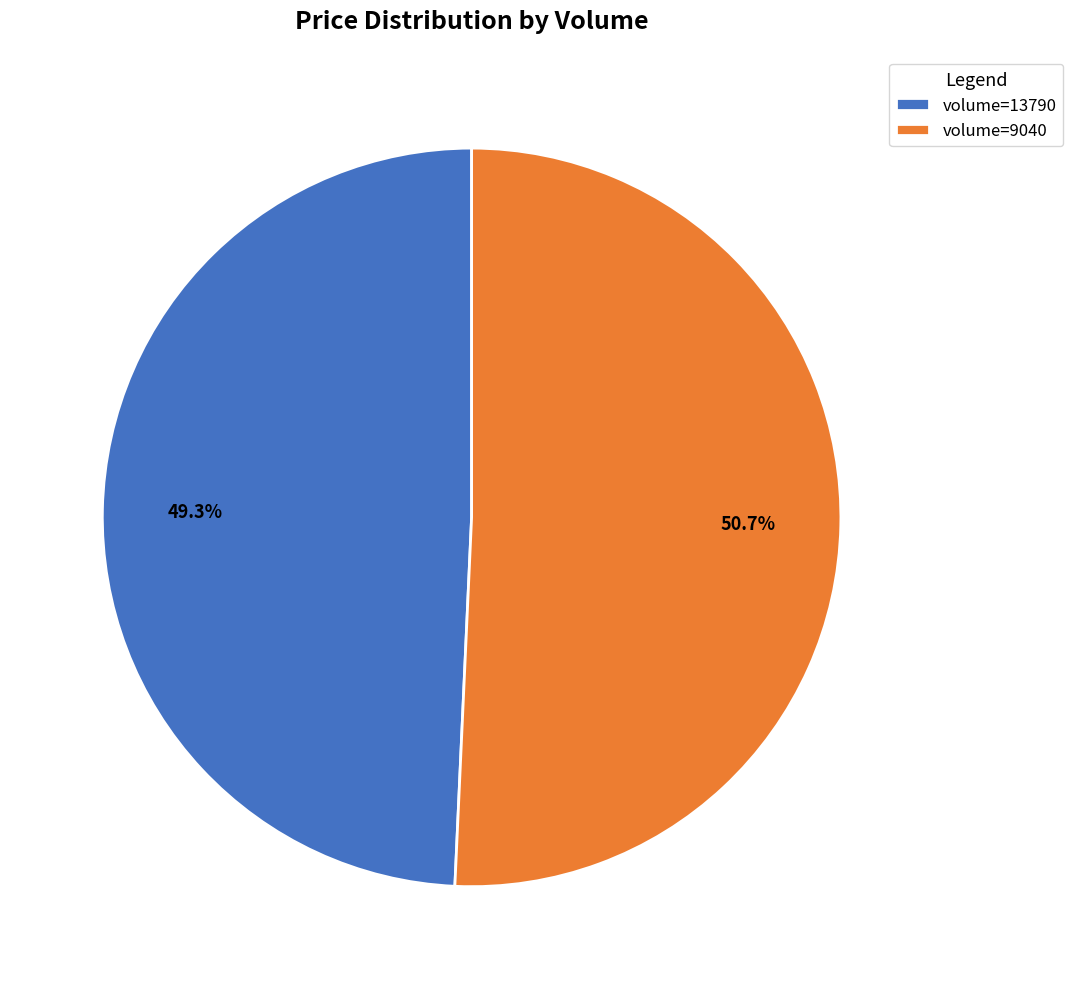

Between volume=9040 and volume=13790, which is larger?

volume=9040